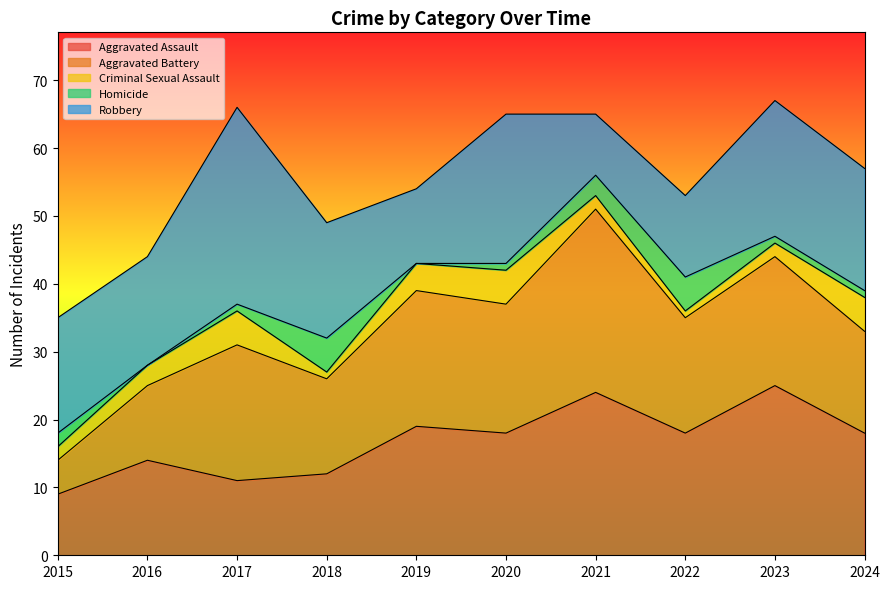

How many interior local peaks does the Aggravated Battery series have?

4